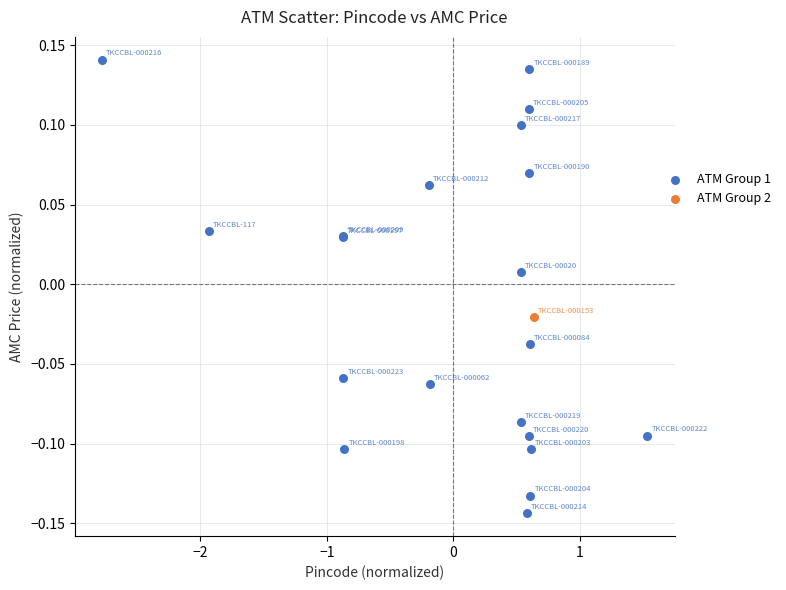

What are all the series names shown in the legend?

ATM Group 1, ATM Group 2